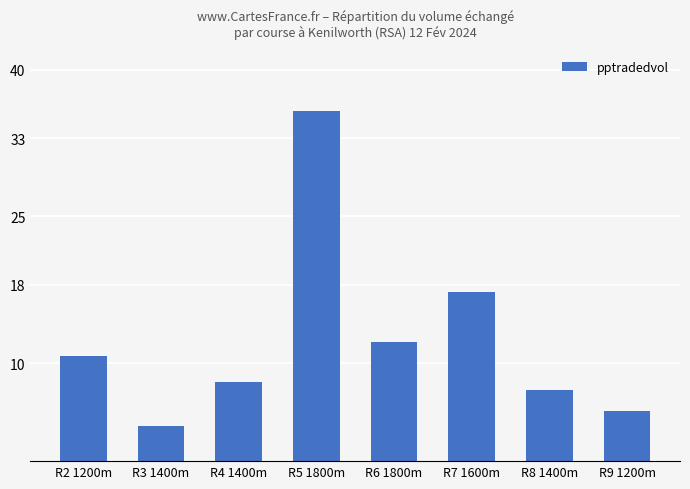

What is the sum of the values at R4 1400m and R9 1200m?

13.3